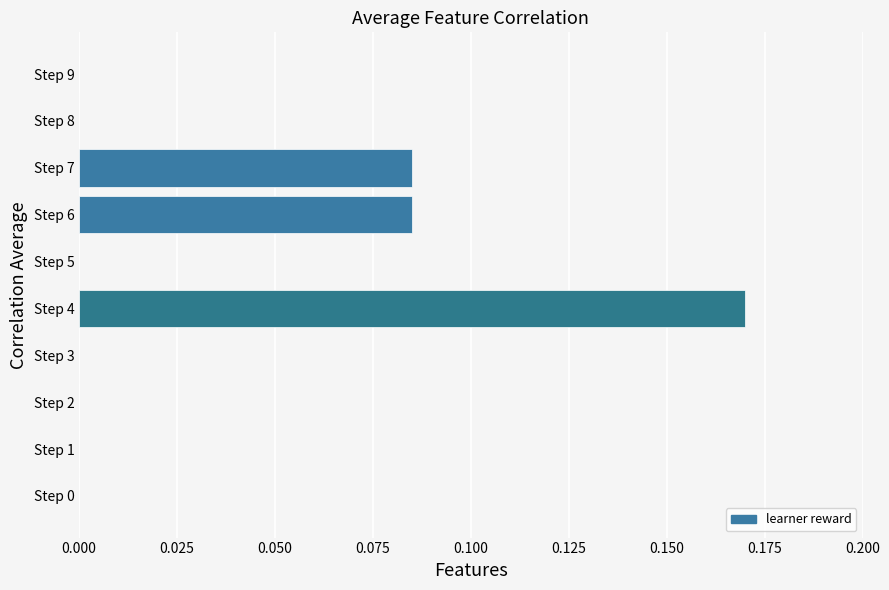

Are the bars horizontal?

Yes